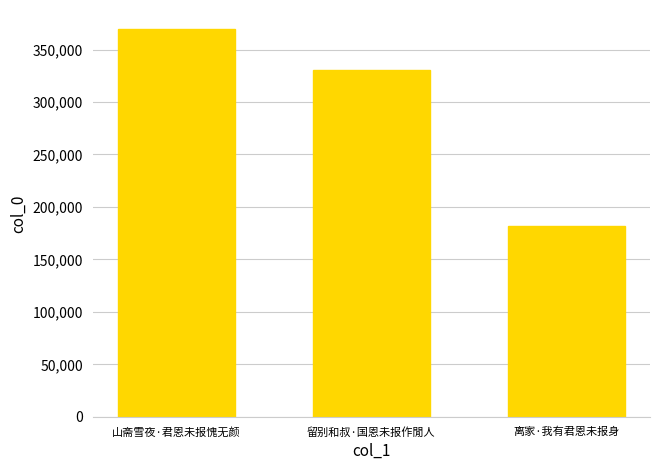

What is the smallest value displayed?

182049